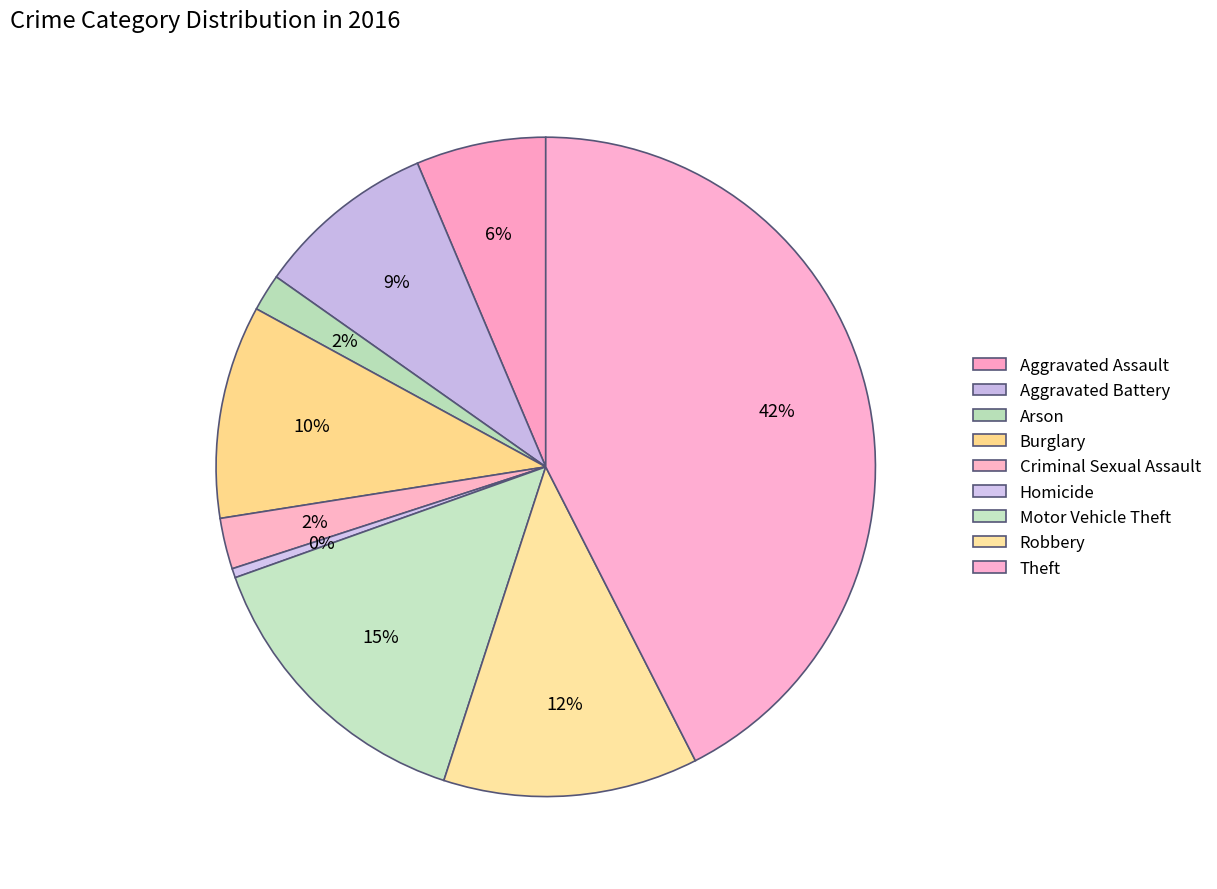

The Homicide slice represents 0% of the pie. True or false?

True